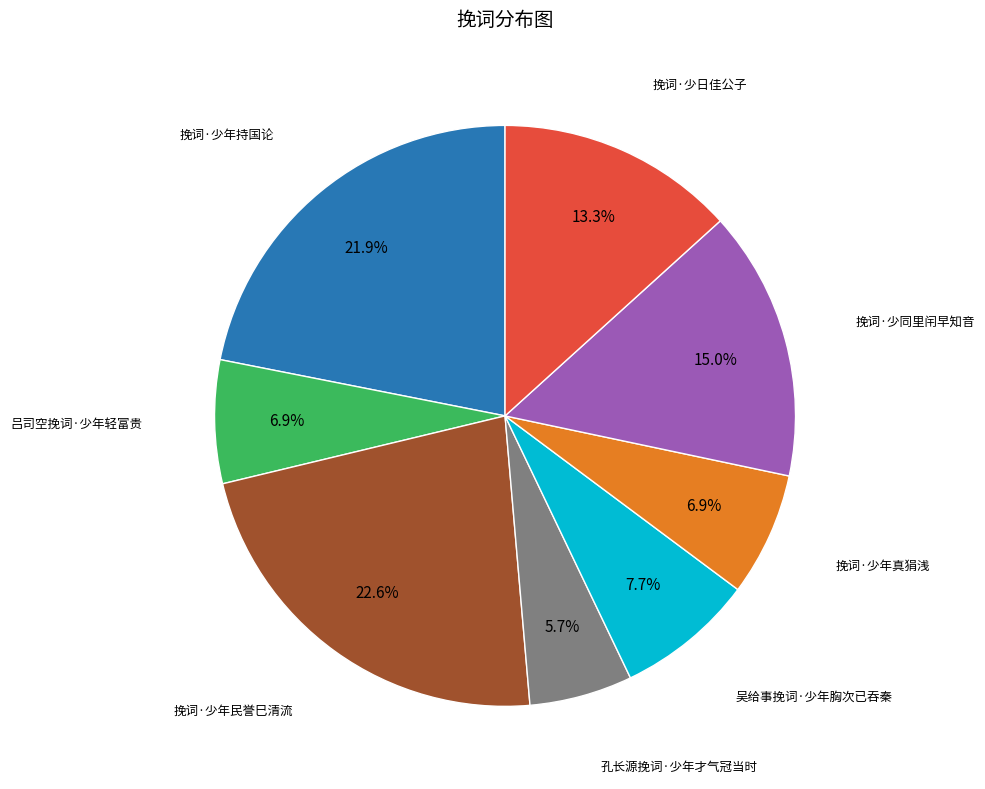

Is there any slice that represents more than half of the pie?

No